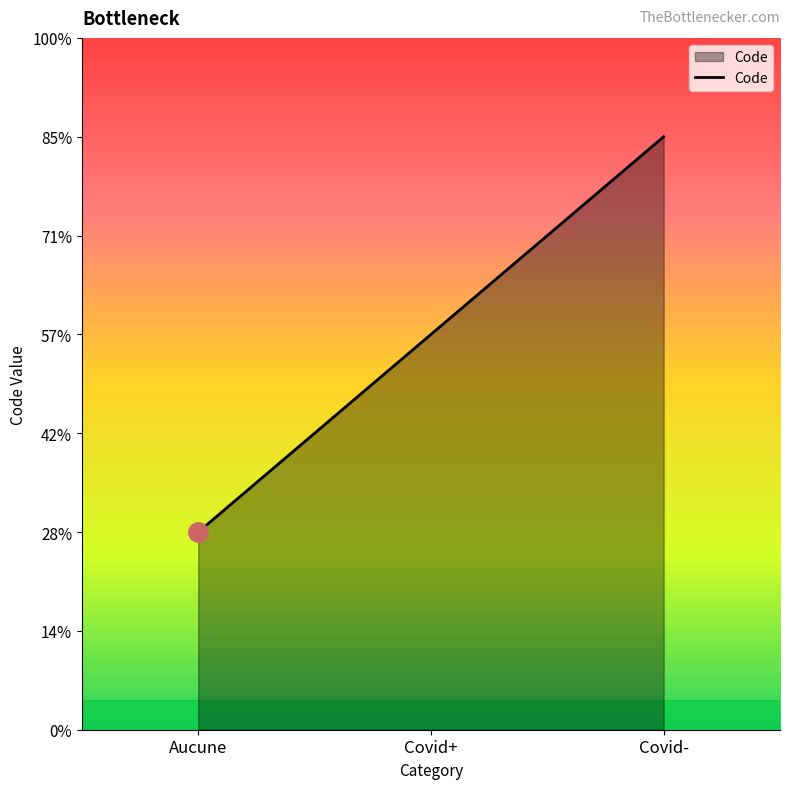

List the labels in order of value, smallest first.

Aucune, Covid+, Covid-